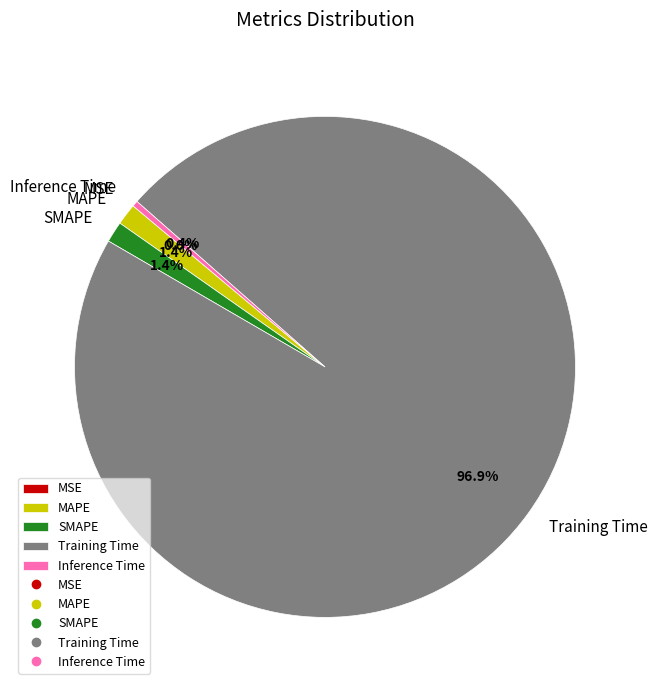

To the nearest percent, what is the average slice percentage?

20%